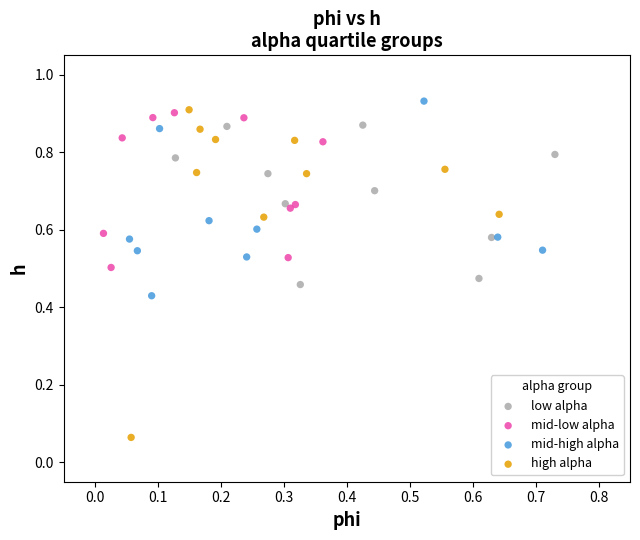

Which series has the largest Y range (max minus min)?

high alpha